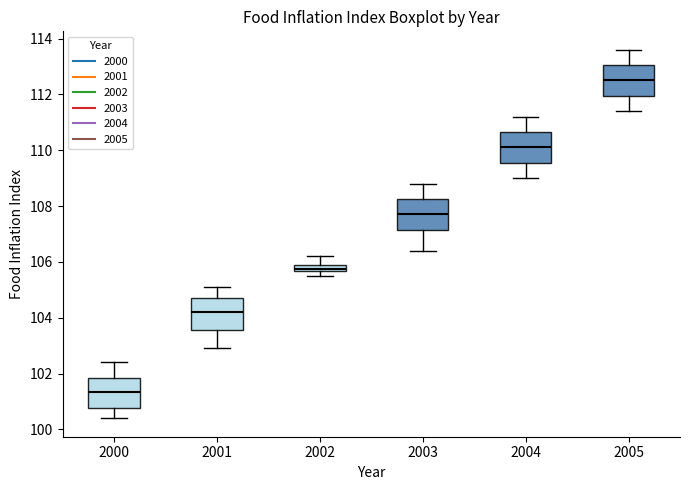

Where is the upper edge of the box at x = 2002 on the y-axis? The values are not printed on the chart, so give them approximately, as read against the axis.

106.0